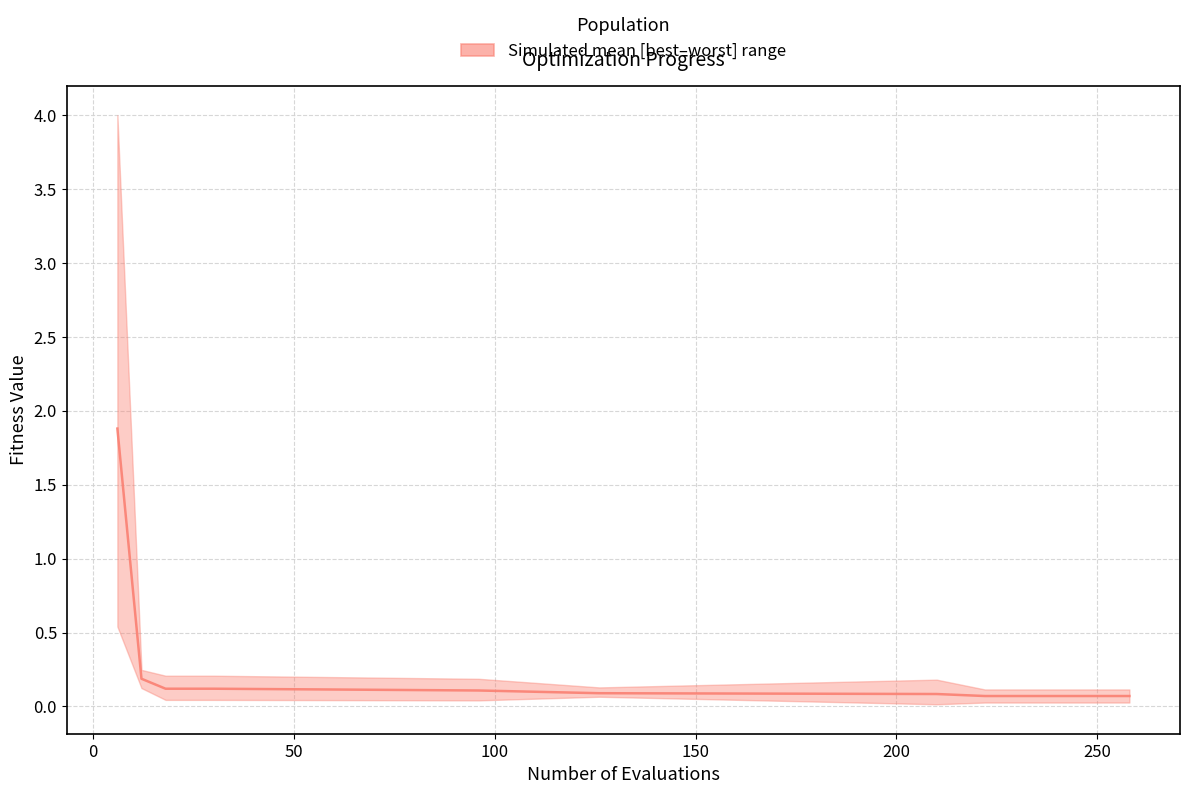

Is this an area chart (filled region under the line)?

No